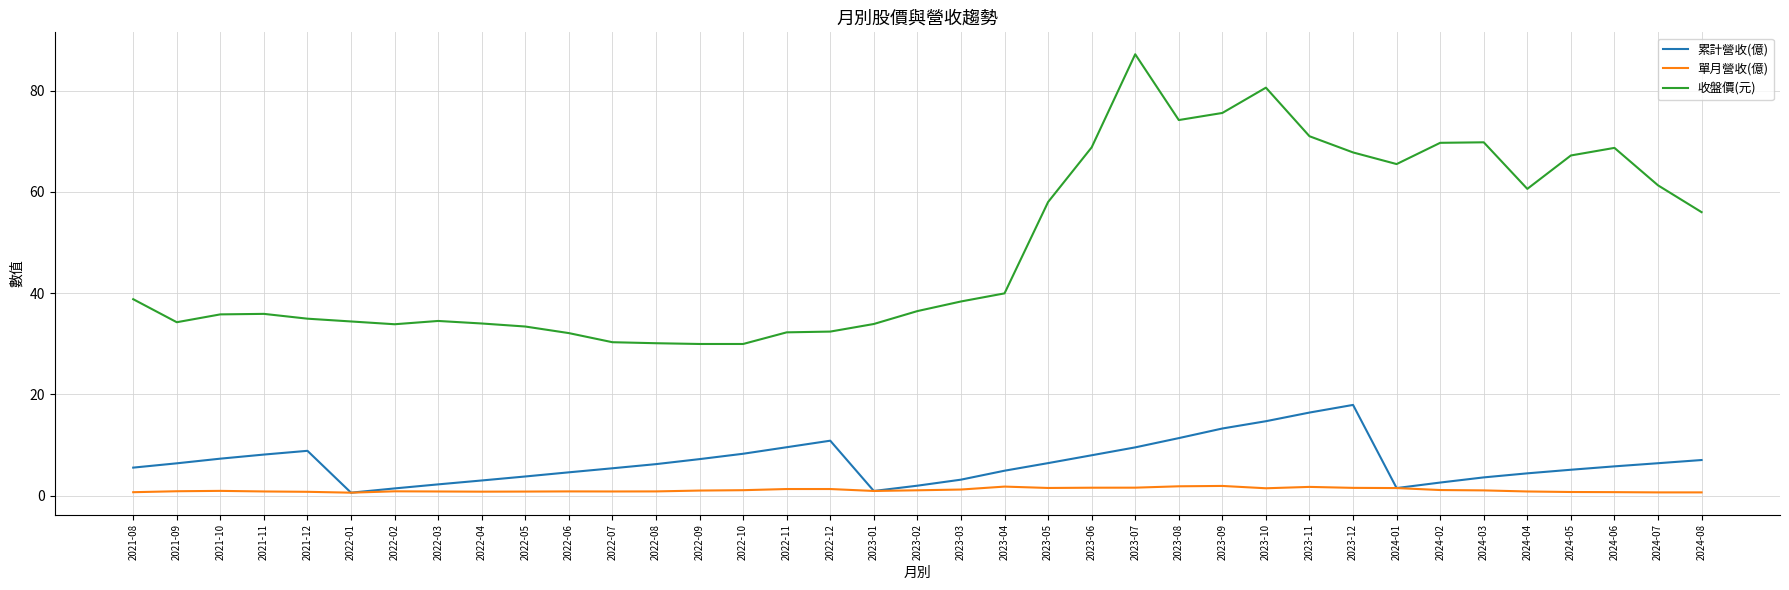

How many lines are shown in the chart?

3